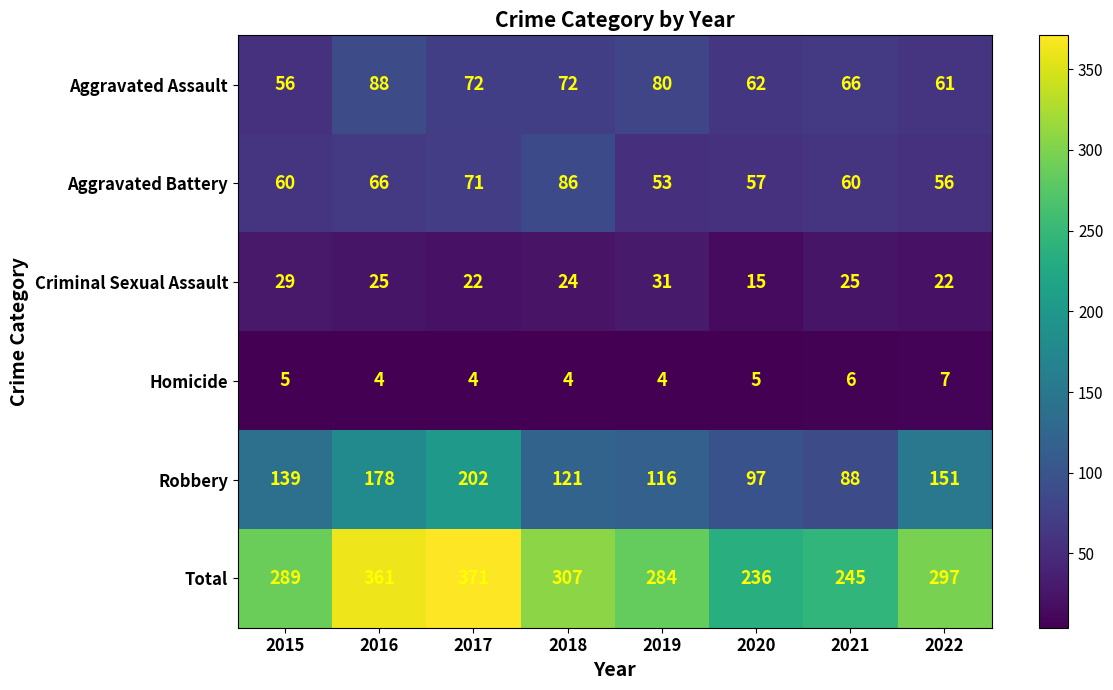

The value of Total at 2018 is 523. True or false?

False